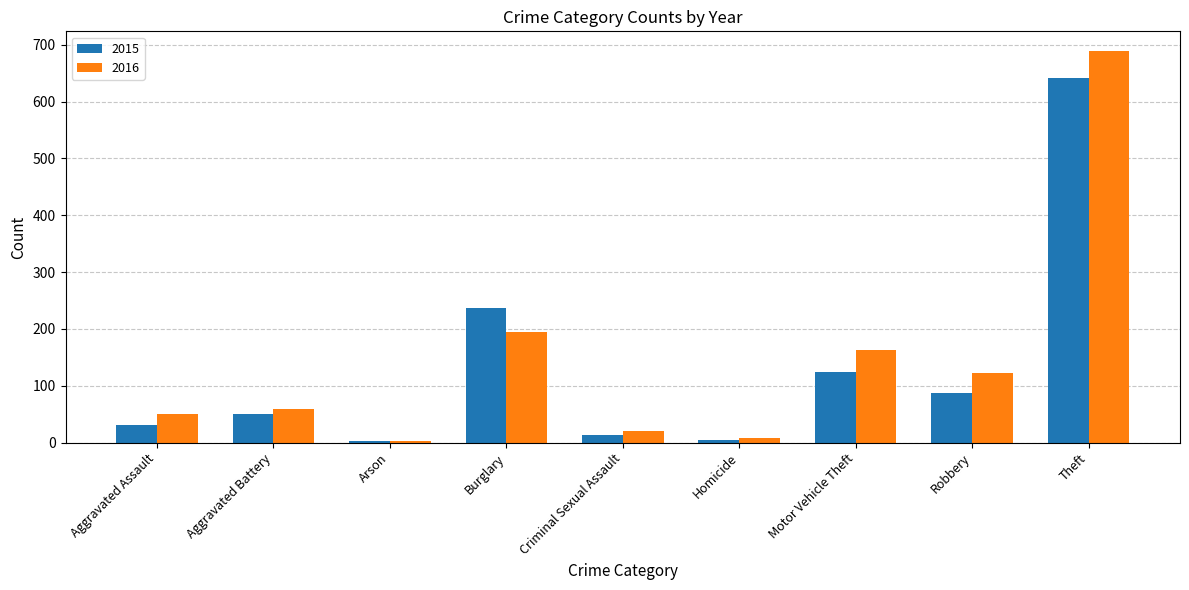

Are the bars grouped side by side (vs. stacked)?

Yes